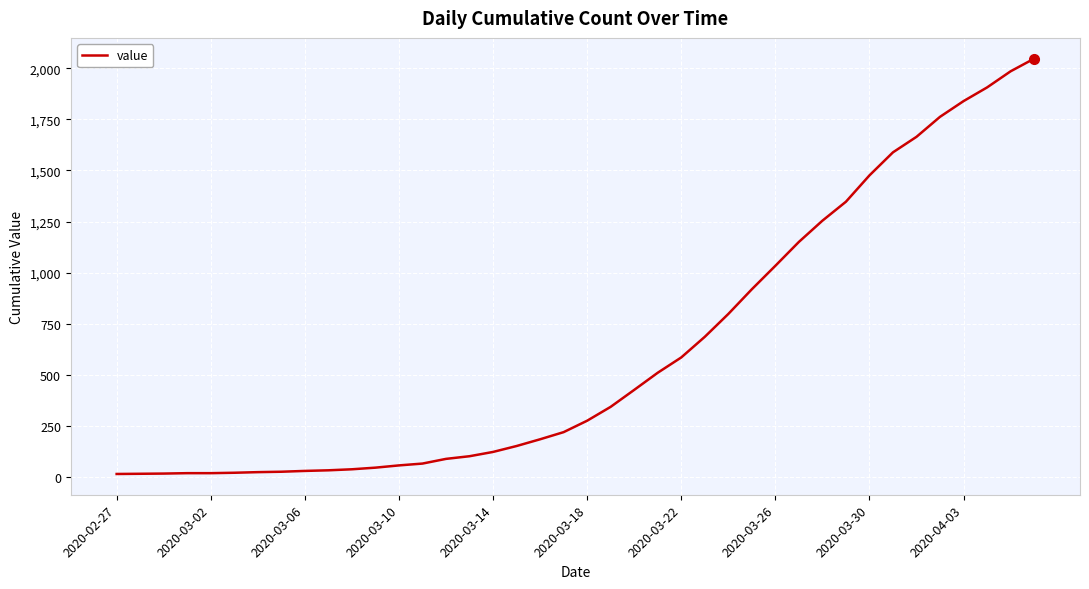

Is this an area chart (filled region under the line)?

No